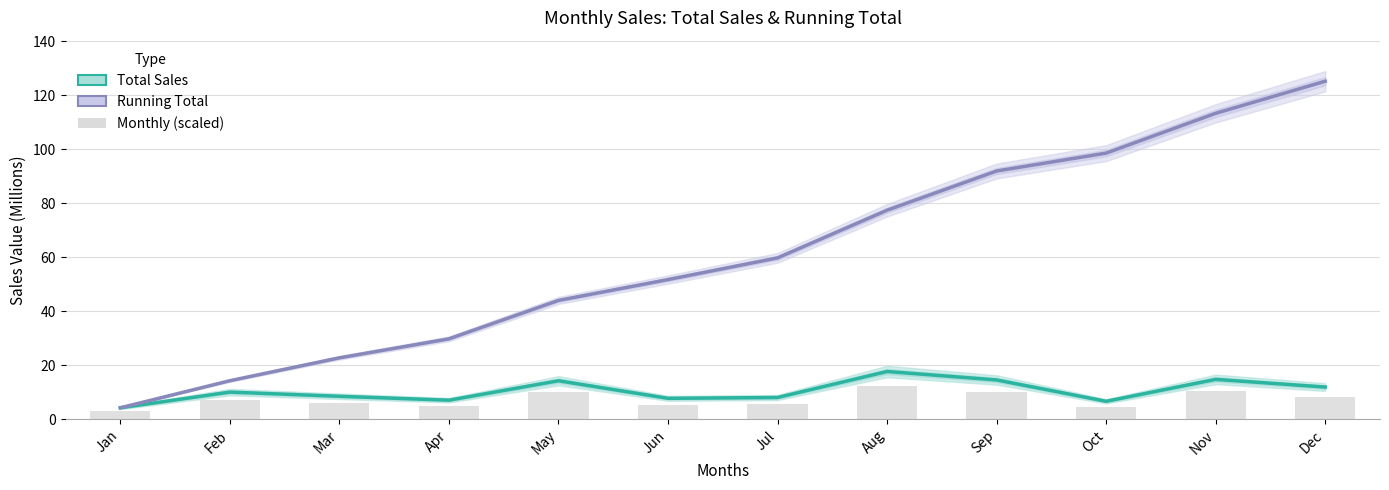

What is the value of the Running Total bar at the 5th from the left?

44.0